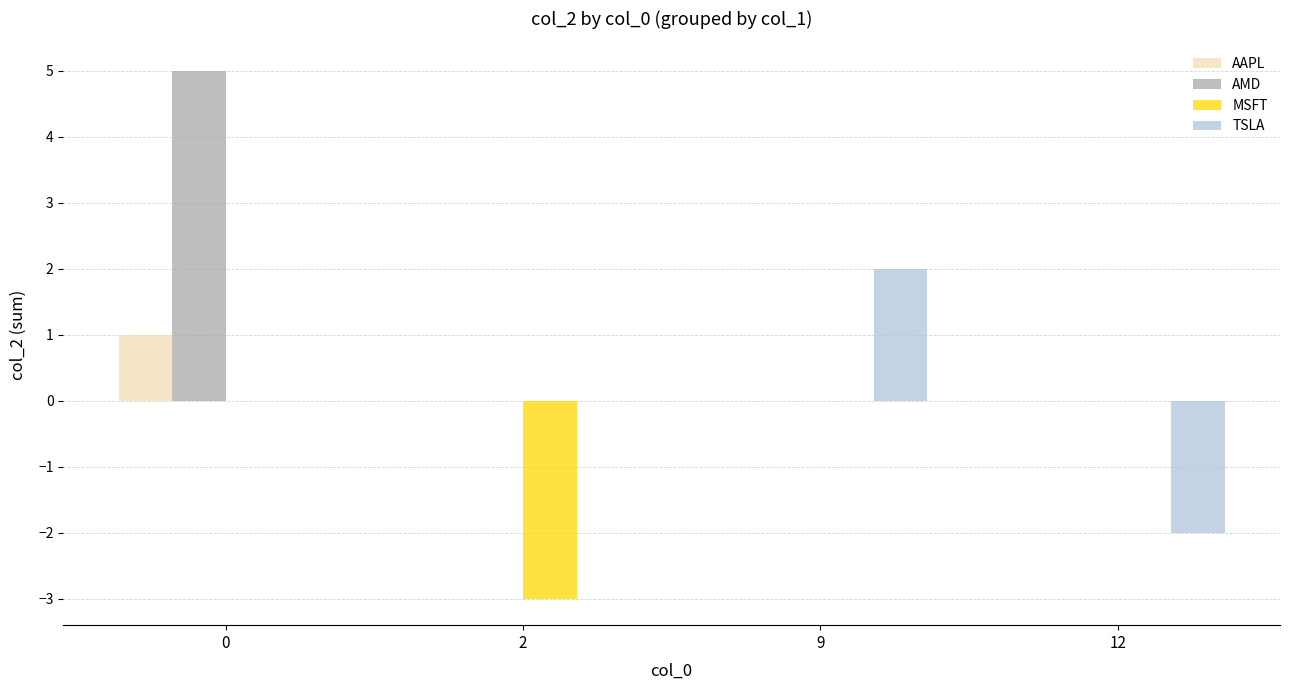

How many groups of bars are there?

4